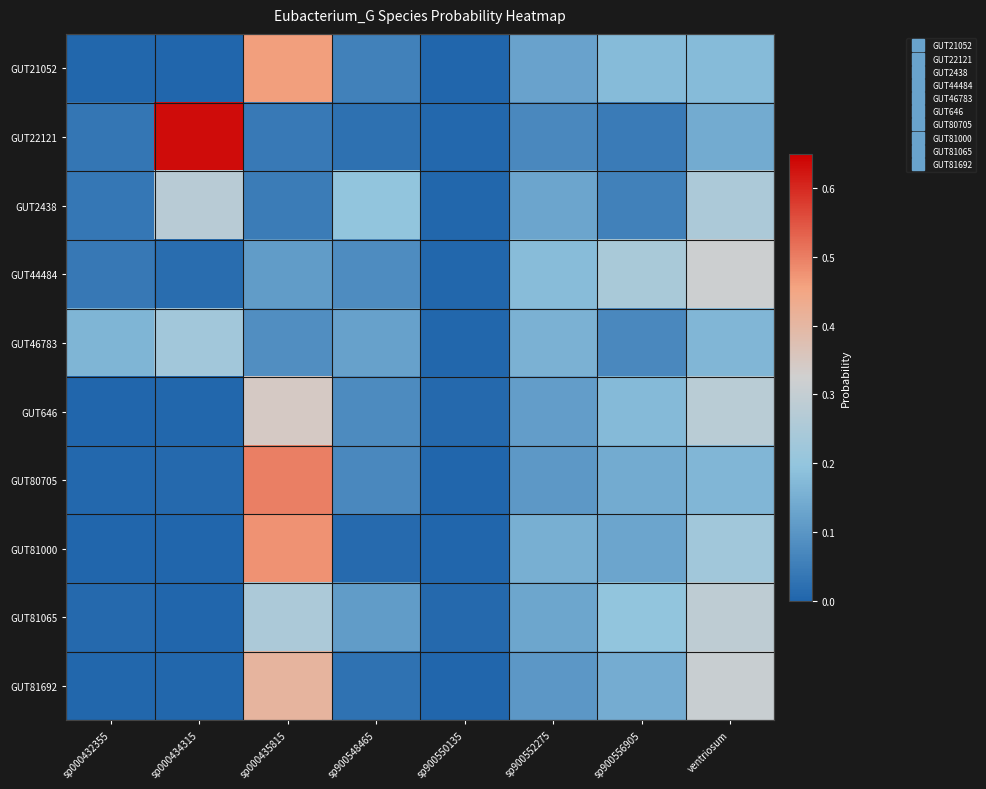

Reading right to left, what are all the values shown in this chart?

GUT21052: ventriosum=0.2	sp900556905=0.2	sp900552275=0.1	sp900550135=0.0	sp900548465=0.1	sp000435815=0.5	sp000434315=0.0	sp000432355=0.0
GUT22121: ventriosum=0.1	sp900556905=0.0	sp900552275=0.1	sp900550135=0.0	sp900548465=0.0	sp000435815=0.0	sp000434315=0.6	sp000432355=0.0
GUT2438: ventriosum=0.3	sp900556905=0.1	sp900552275=0.1	sp900550135=0.0	sp900548465=0.2	sp000435815=0.0	sp000434315=0.3	sp000432355=0.0
GUT44484: ventriosum=0.3	sp900556905=0.2	sp900552275=0.2	sp900550135=0.0	sp900548465=0.1	sp000435815=0.1	sp000434315=0.0	sp000432355=0.0
GUT46783: ventriosum=0.2	sp900556905=0.1	sp900552275=0.2	sp900550135=0.0	sp900548465=0.1	sp000435815=0.1	sp000434315=0.2	sp000432355=0.2
GUT646: ventriosum=0.3	sp900556905=0.2	sp900552275=0.1	sp900550135=0.0	sp900548465=0.1	sp000435815=0.3	sp000434315=0.0	sp000432355=0.0
GUT80705: ventriosum=0.2	sp900556905=0.1	sp900552275=0.1	sp900550135=0.0	sp900548465=0.1	sp000435815=0.5	sp000434315=0.0	sp000432355=0.0
GUT81000: ventriosum=0.2	sp900556905=0.1	sp900552275=0.2	sp900550135=0.0	sp900548465=0.0	sp000435815=0.5	sp000434315=0.0	sp000432355=0.0
GUT81065: ventriosum=0.3	sp900556905=0.2	sp900552275=0.1	sp900550135=0.0	sp900548465=0.1	sp000435815=0.3	sp000434315=0.0	sp000432355=0.0
GUT81692: ventriosum=0.3	sp900556905=0.1	sp900552275=0.1	sp900550135=0.0	sp900548465=0.0	sp000435815=0.4	sp000434315=0.0	sp000432355=0.0